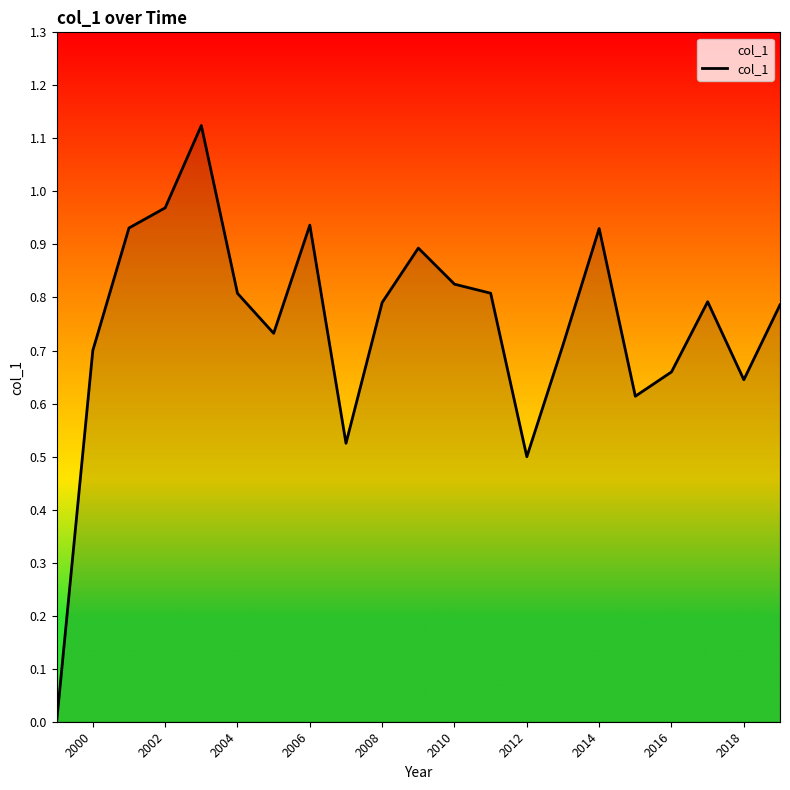

How many lines are shown in the chart?

1